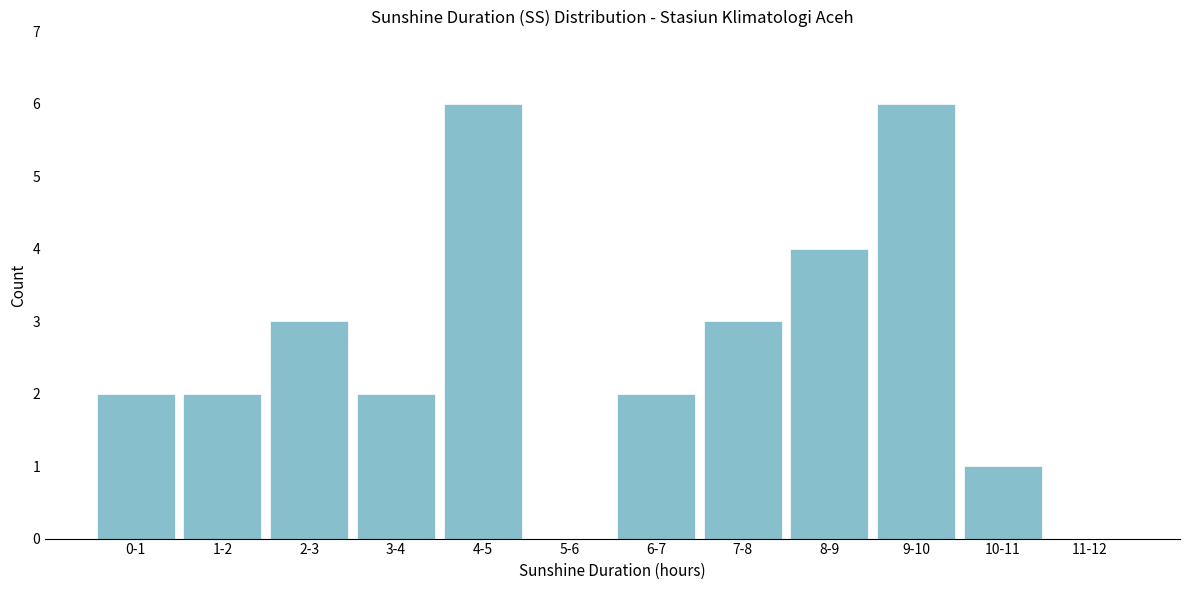

Reading left to right, what are all the values shown in this chart?

0-1=2	1-2=2	2-3=3	3-4=2	4-5=6	5-6=0	6-7=2	7-8=3	8-9=4	9-10=6	10-11=1	11-12=0